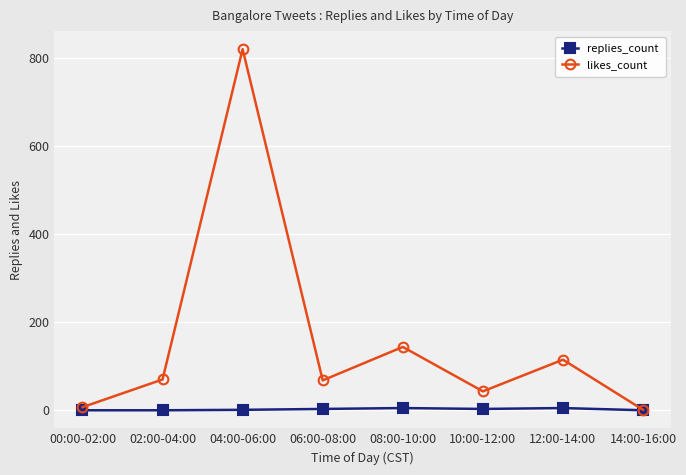

Between 04:00-06:00 and 08:00-10:00, which series saw the biggest shift?

likes_count